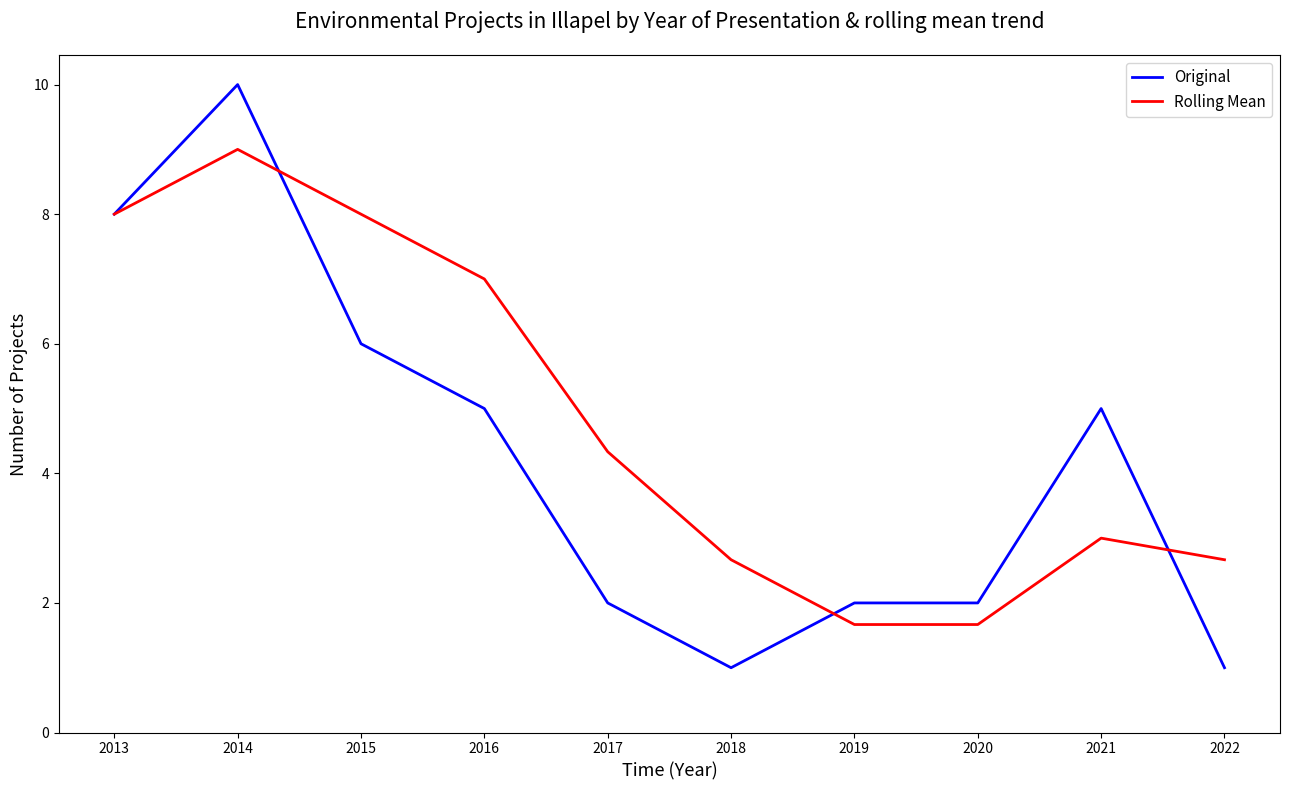

Which series has the largest range (max minus min)?

Original